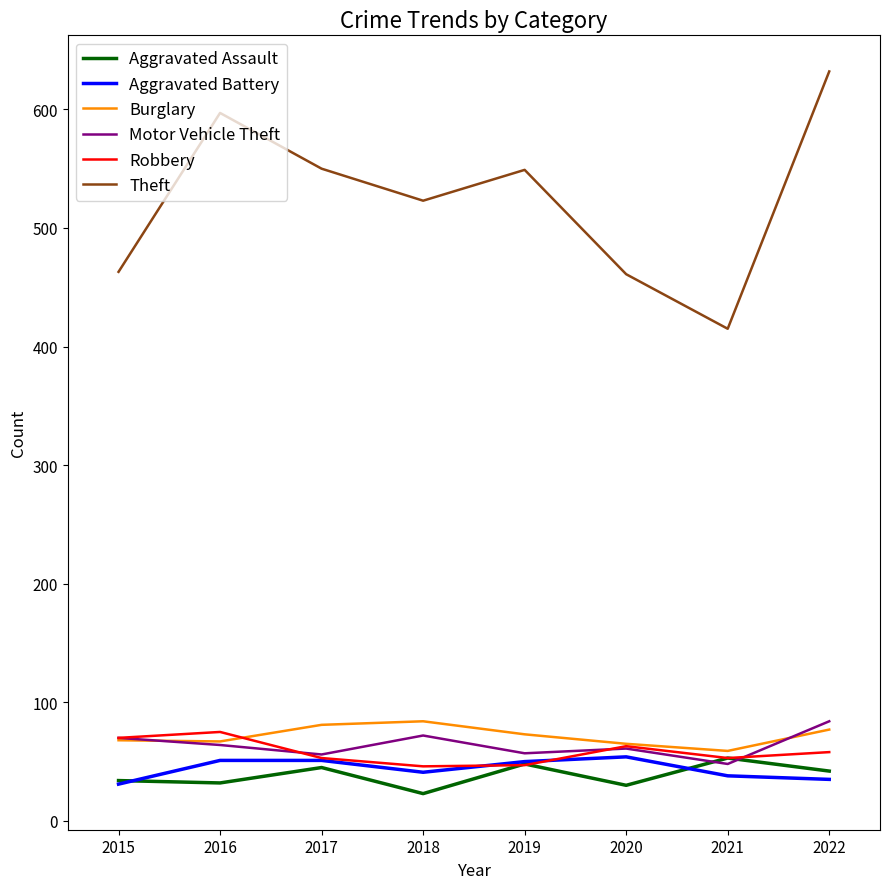

True or false: Aggravated Battery and Theft intersect in this chart.

False